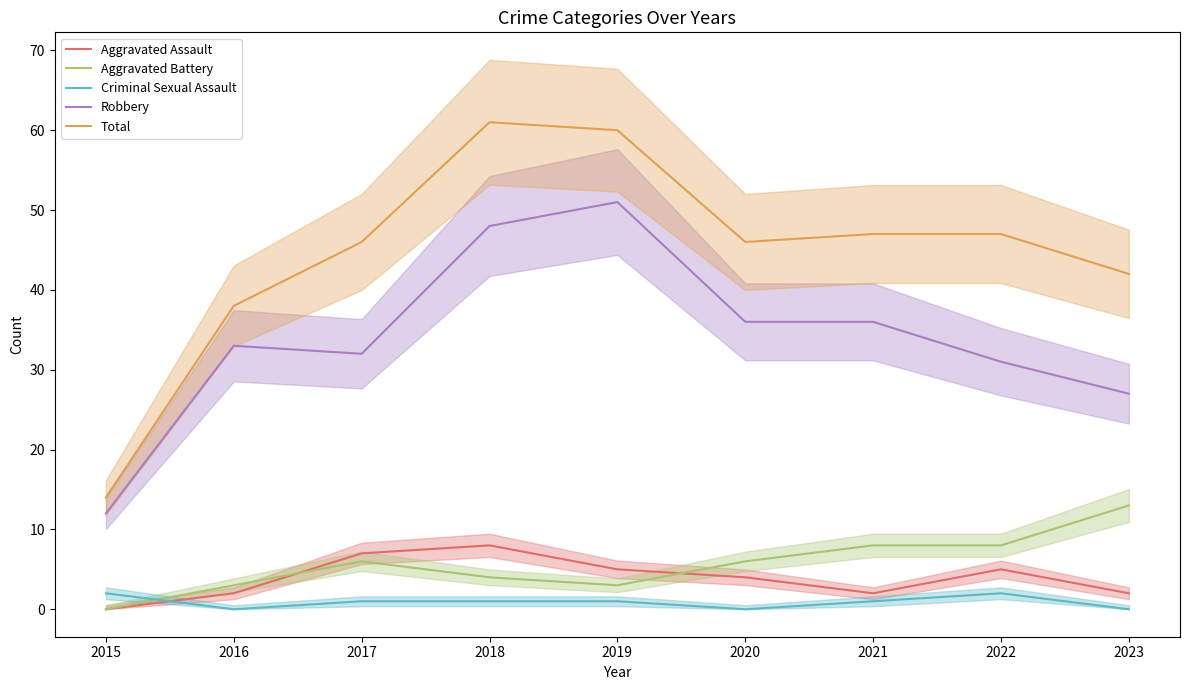

Reading left to right, extract all data points from this chart.

Aggravated Assault: 0	2	7	8	5	4	2	5	2
Aggravated Battery: 0	3	6	4	3	6	8	8	13
Criminal Sexual Assault: 2	0	1	1	1	0	1	2	0
Robbery: 12	33	32	48	51	36	36	31	27
Total: 14	38	46	61	60	46	47	47	42